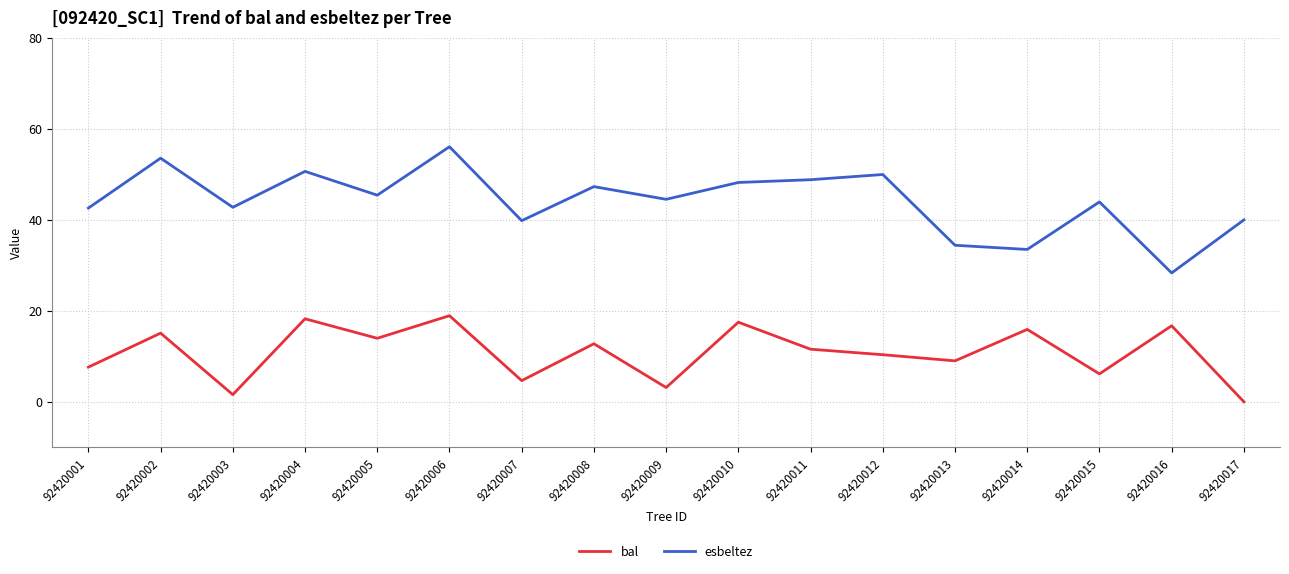

How many series are shown in this chart?

2